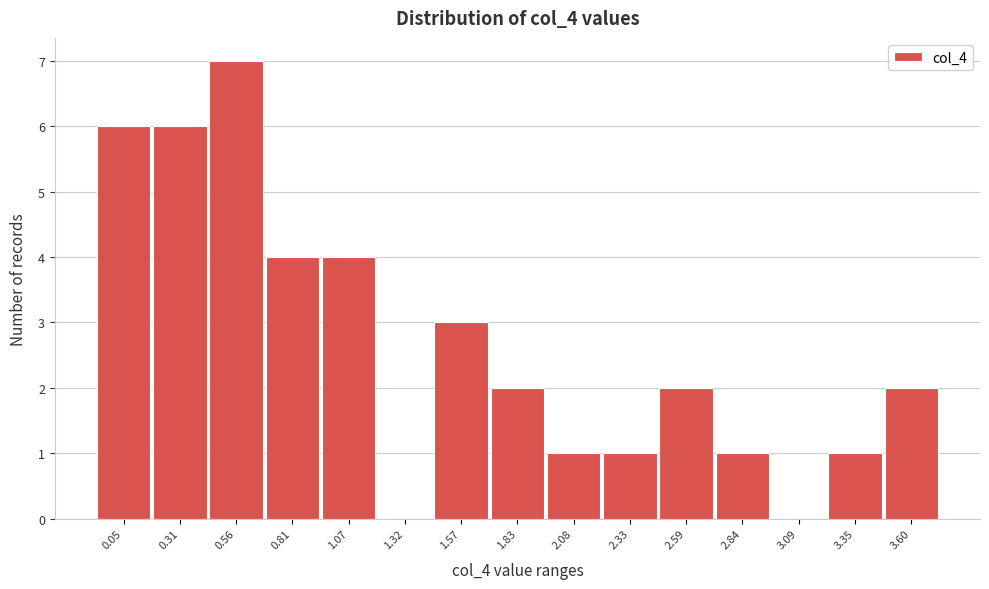

Reading left to right, transcribe all the data shown in this chart.

0.05=6	0.31=6	0.56=7	0.81=4	1.07=4	1.32=0	1.57=3	1.83=2	2.08=1	2.33=1	2.59=2	2.84=1	3.09=0	3.35=1	3.60=2